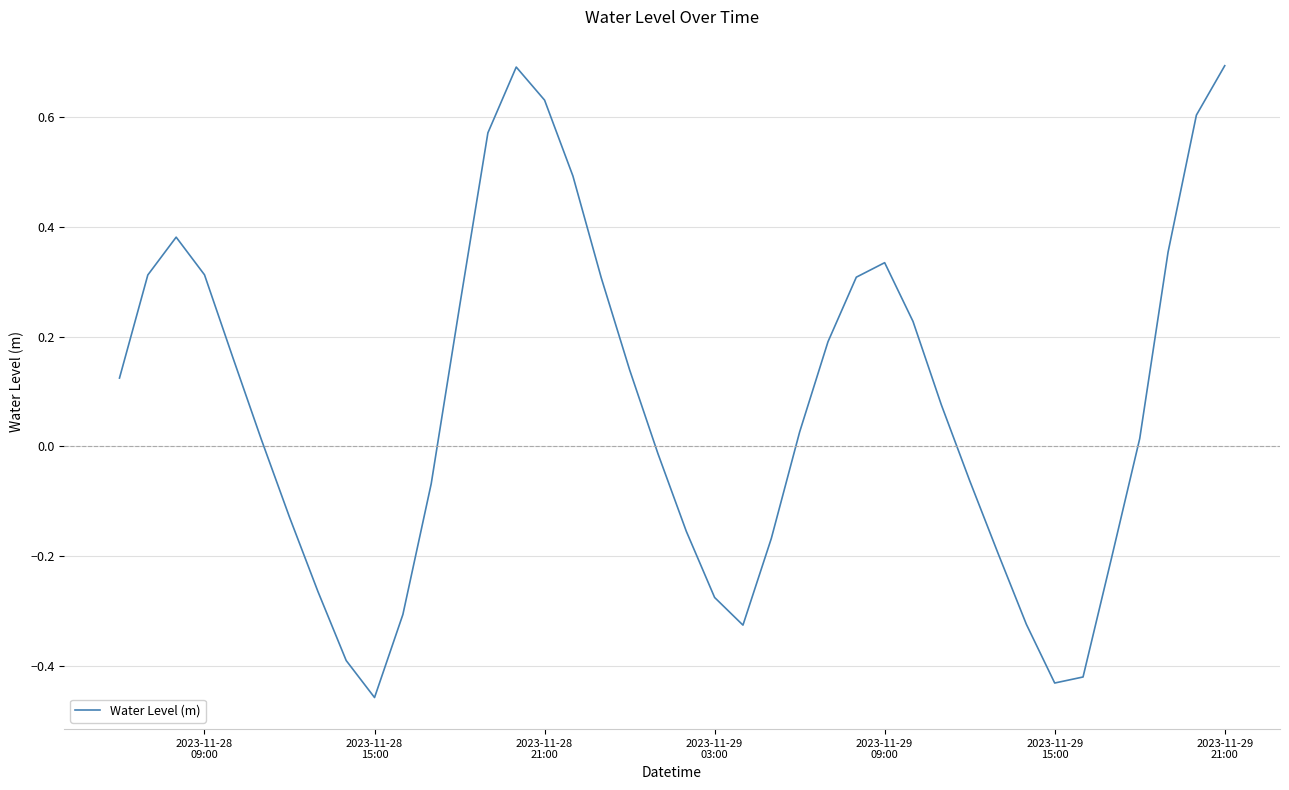

What is the difference between the maximum and minimum values?

1.2